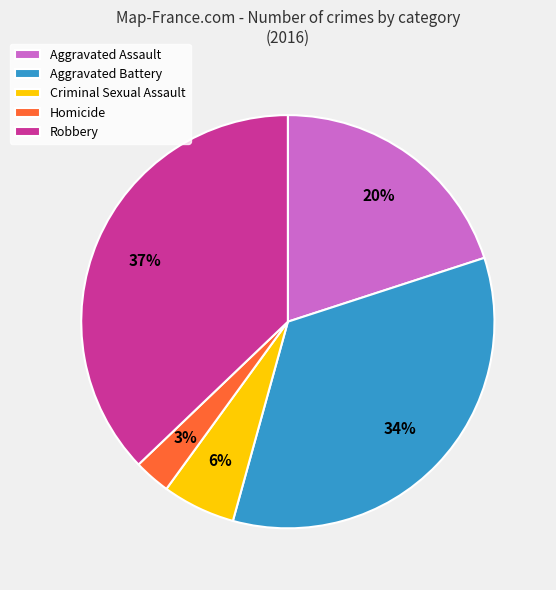

To the nearest percent, what portion does Criminal Sexual Assault represent?

6%